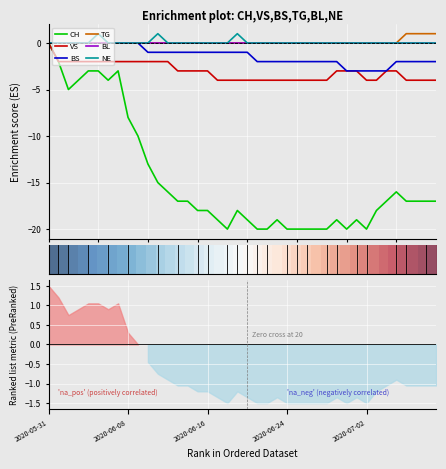

What is the total value across all series at 2020-07-03?

-25